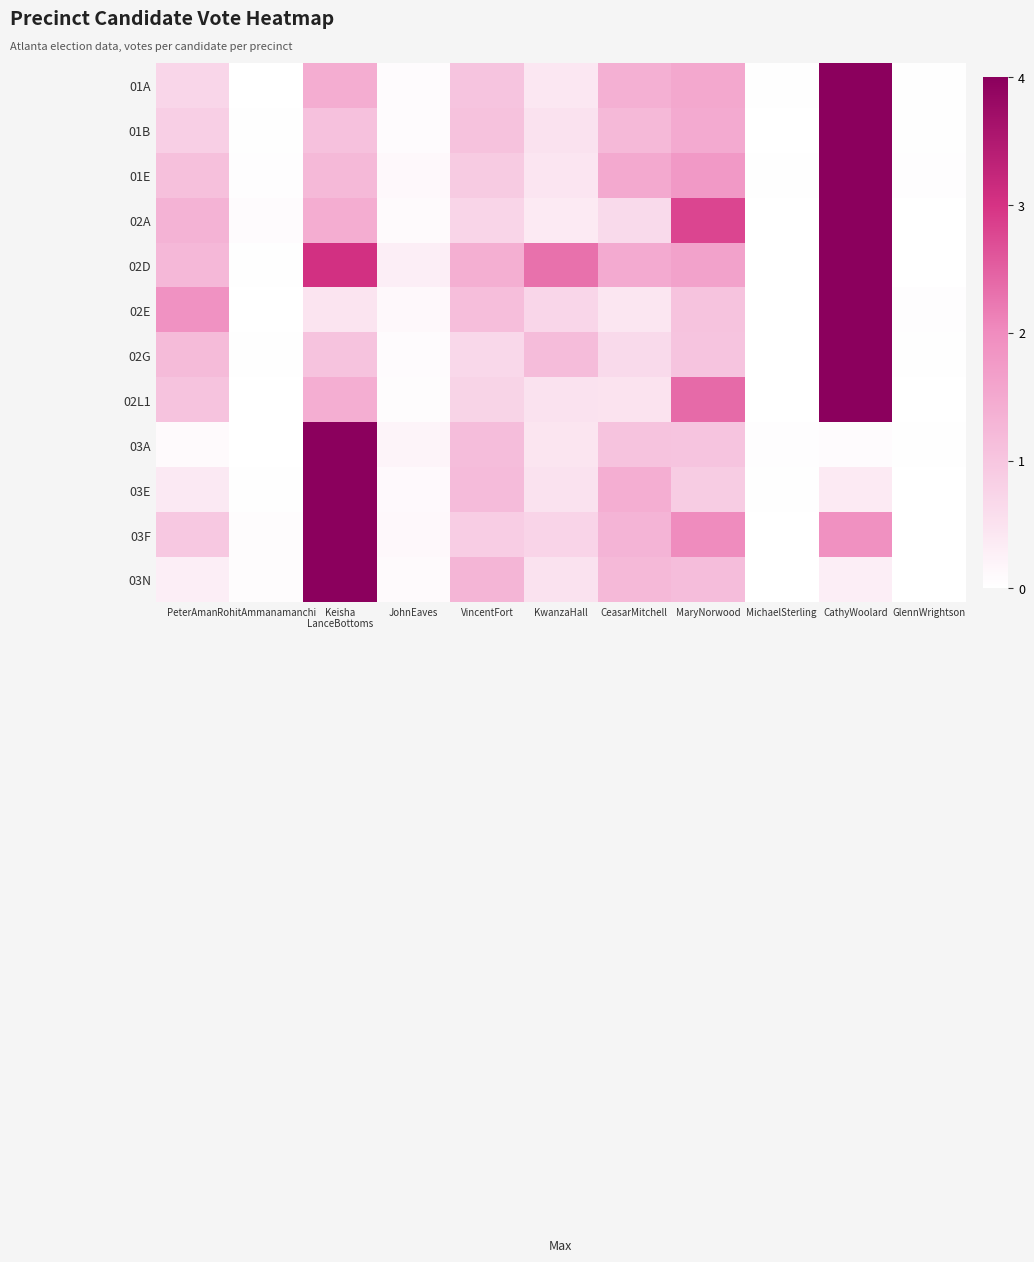

At how many categories does at least one series exceed 3?

2